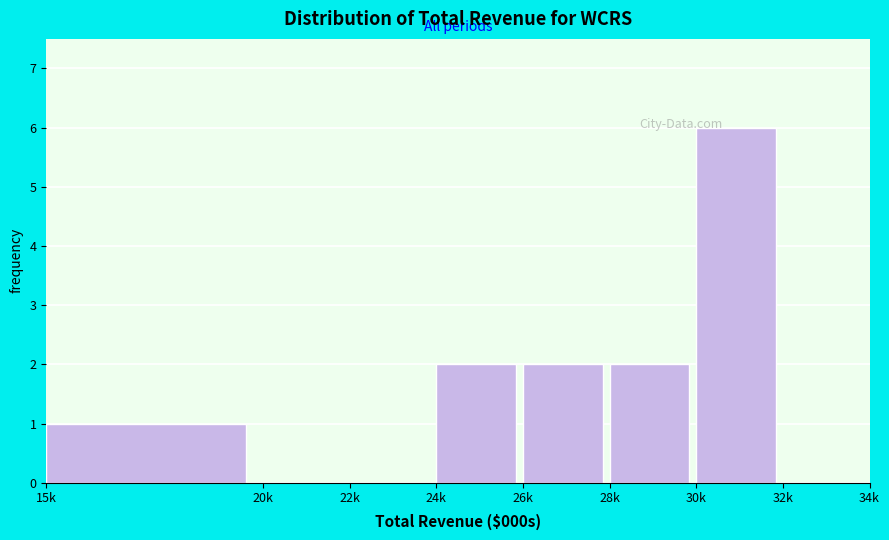

Reading left to right, list all the values displayed in this chart.

15k=1	20k=0	22k=0	24k=2	26k=2	28k=2	30k=6	32k=0